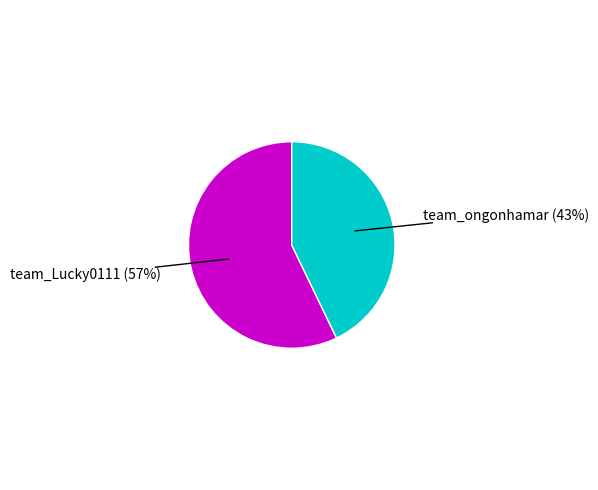

To the nearest percent, what is the average slice percentage?

50%